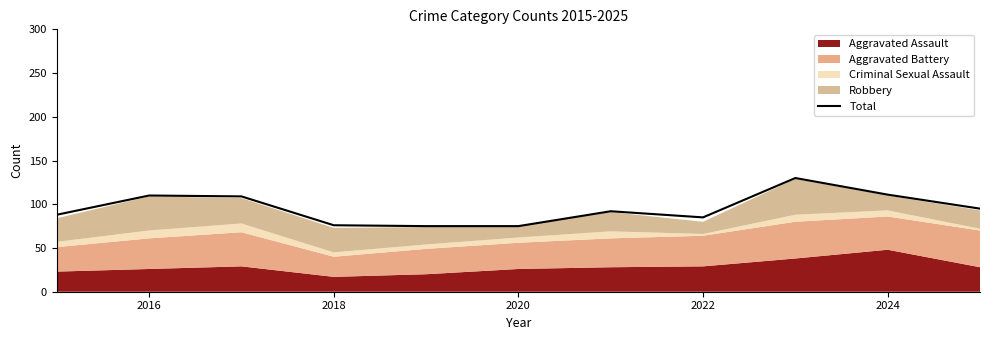

Is it true that Total equals 76 at 2018?

True